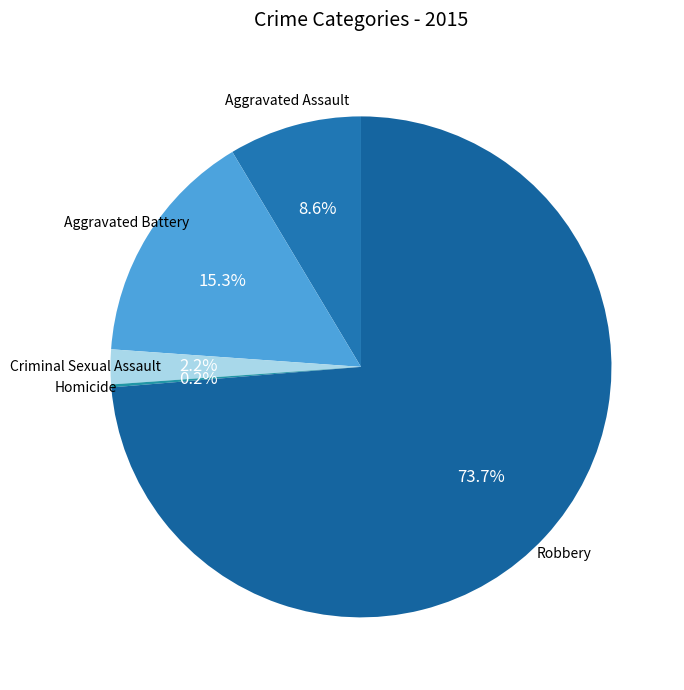

To the nearest percent, what is the combined percentage of Aggravated Assault and Robbery?

82%